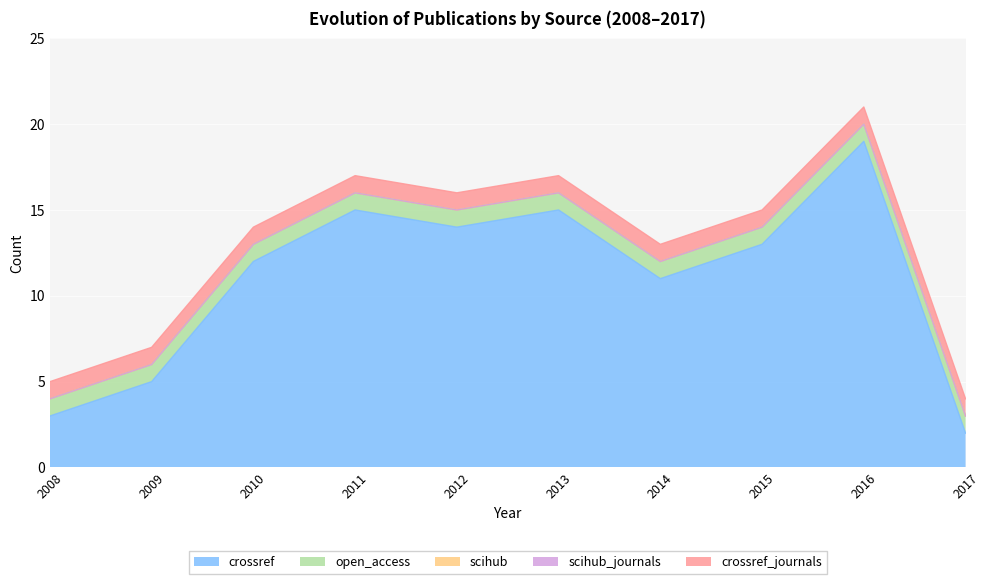

At 2013, list the series in order from smallest to largest.

scihub, scihub_journals, open_access, crossref_journals, crossref